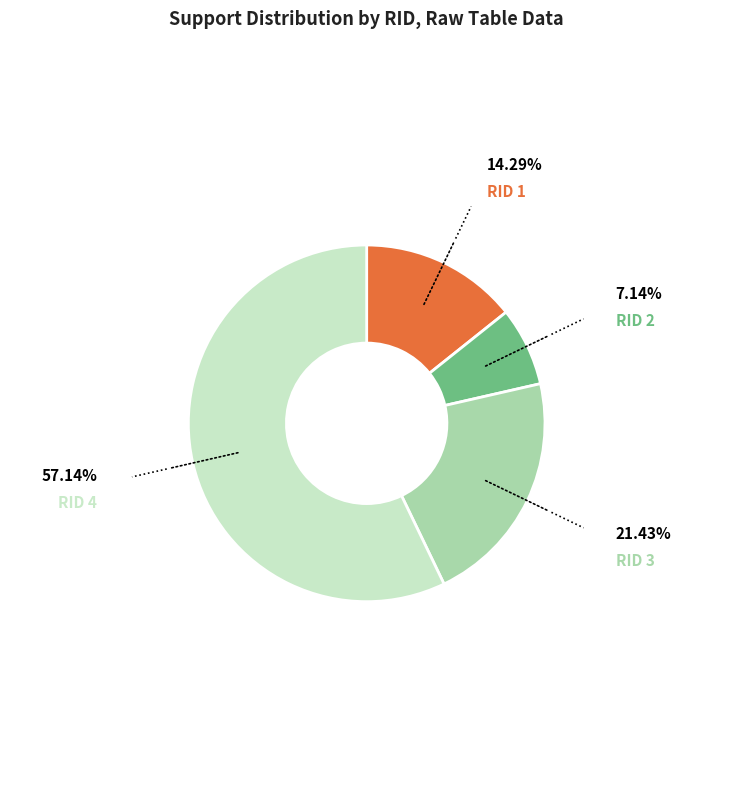

Count the number of slices in the pie.

4